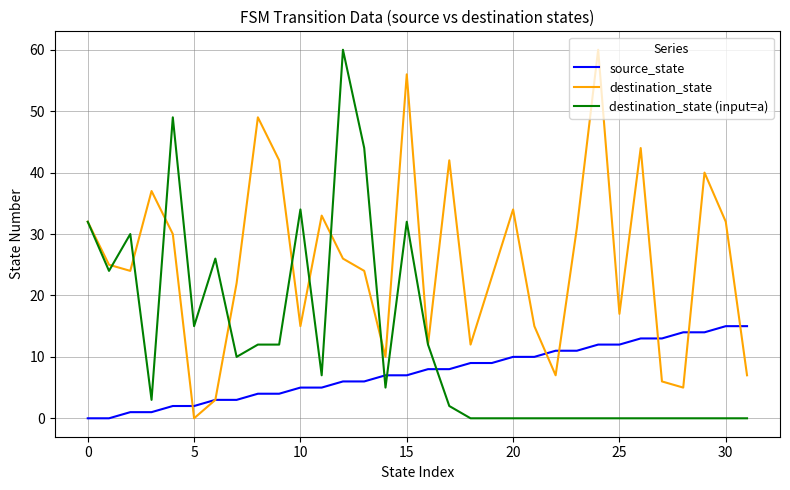

What is the maximum value shown in the chart?

60